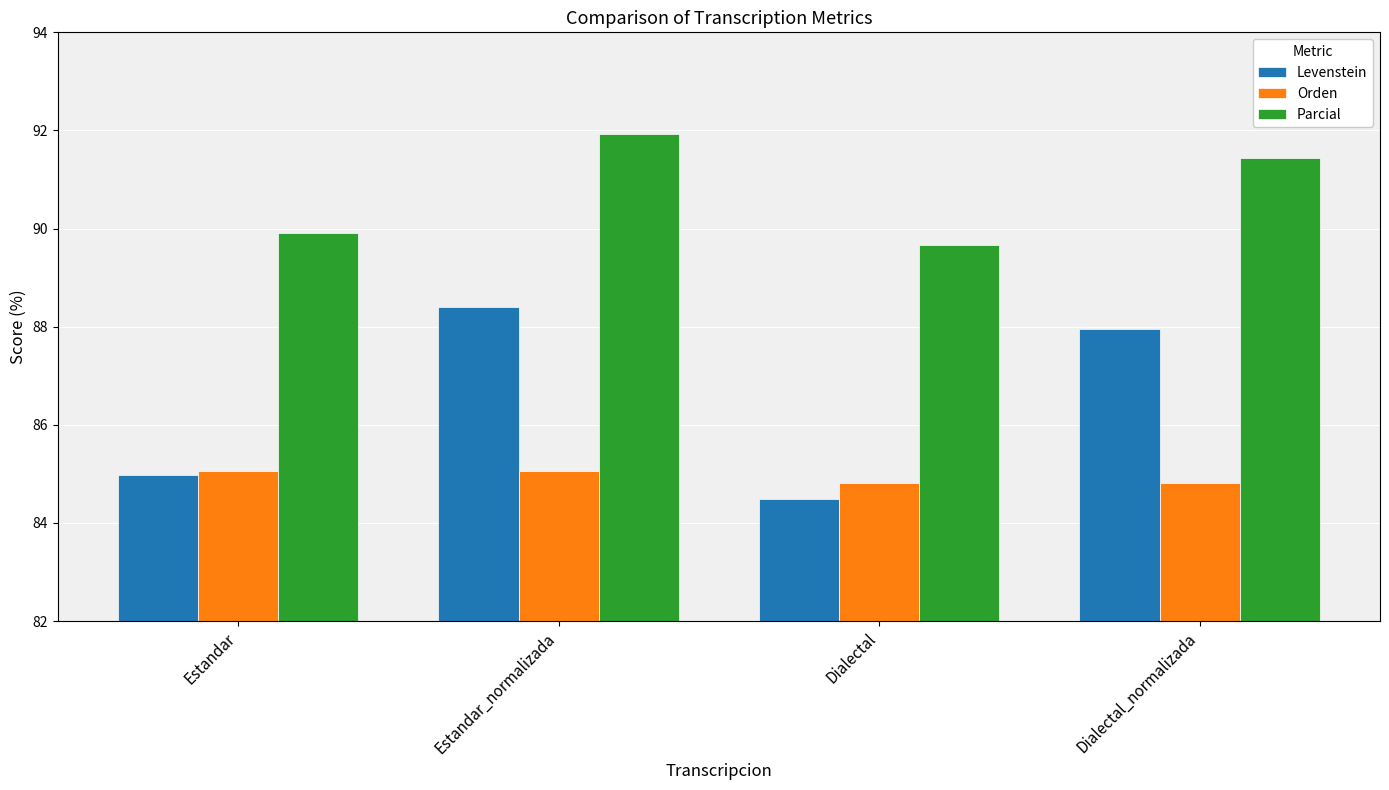

What is the minimum value for Orden?

84.8